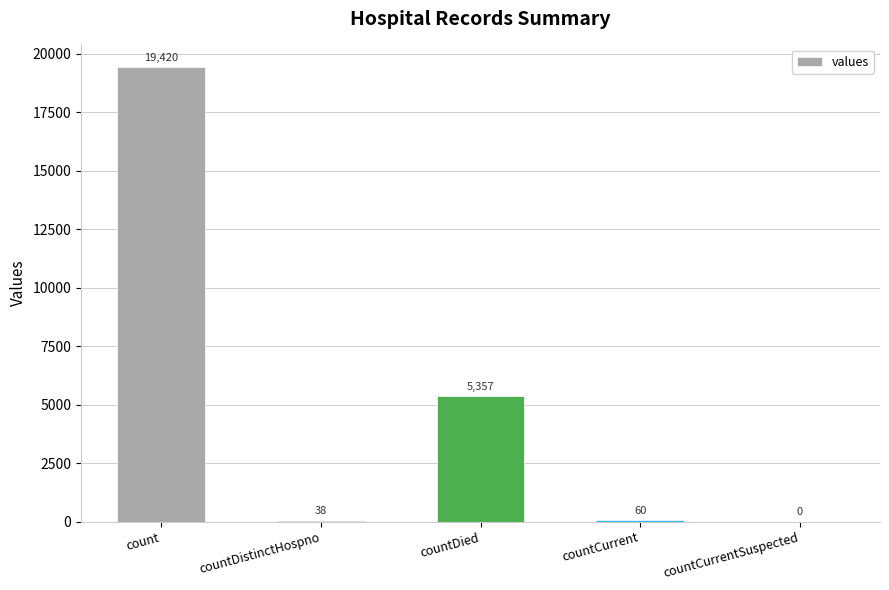

What is the sum of all values?

24875